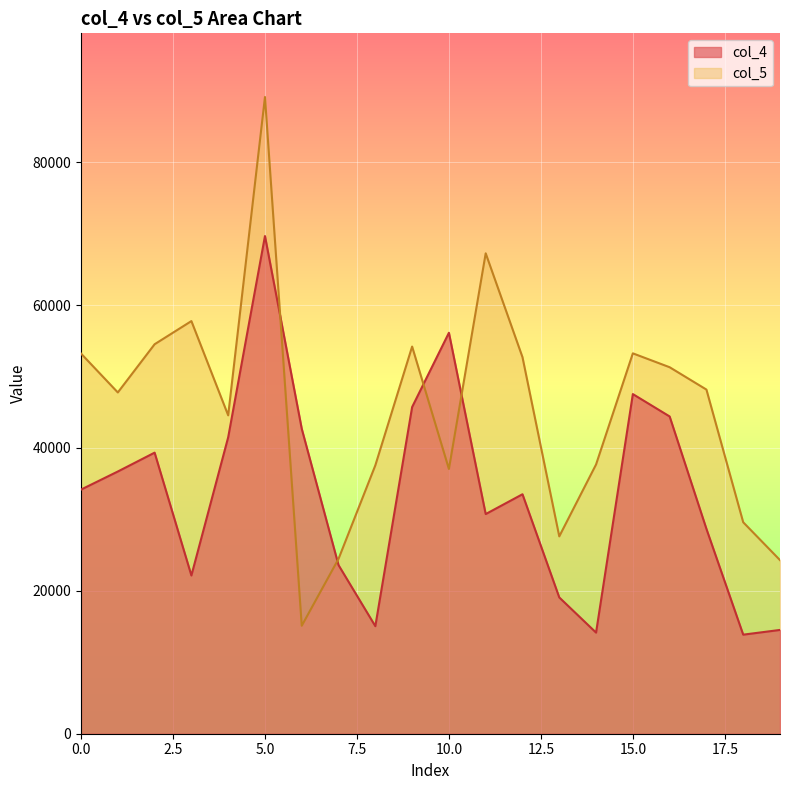

What is the difference between the second highest and minimum values in the col_5 series?

52134